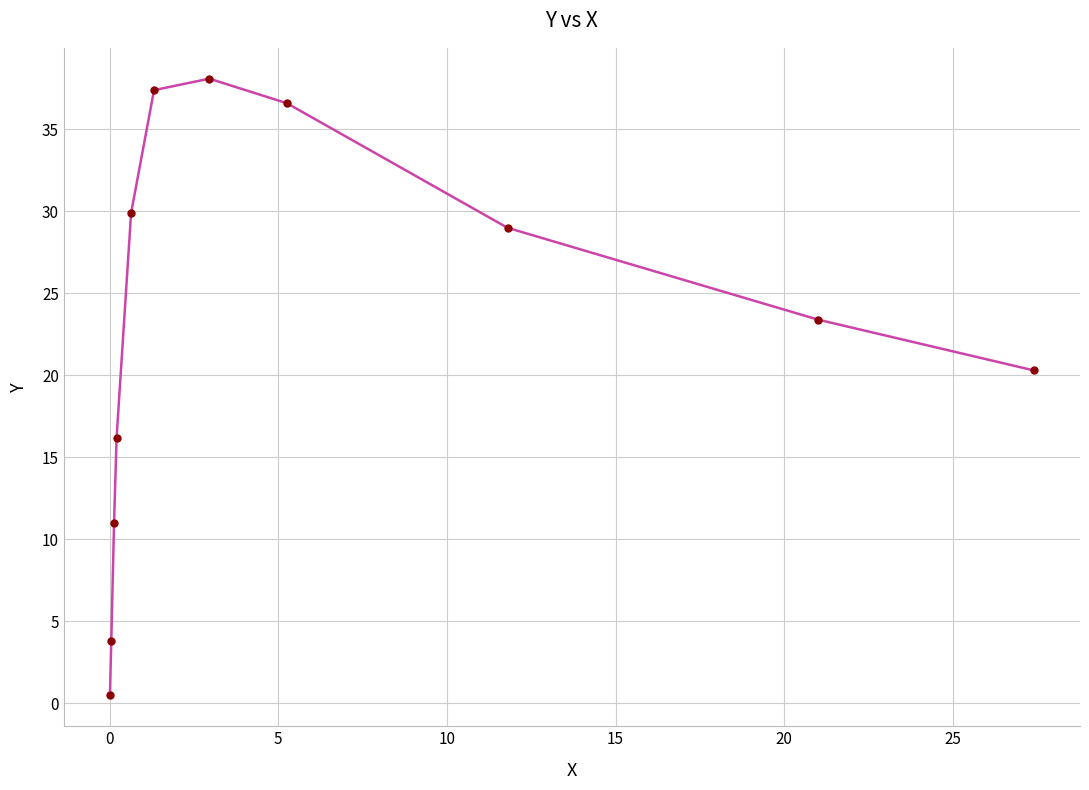

What is the difference between the maximum and second lowest values?

34.3